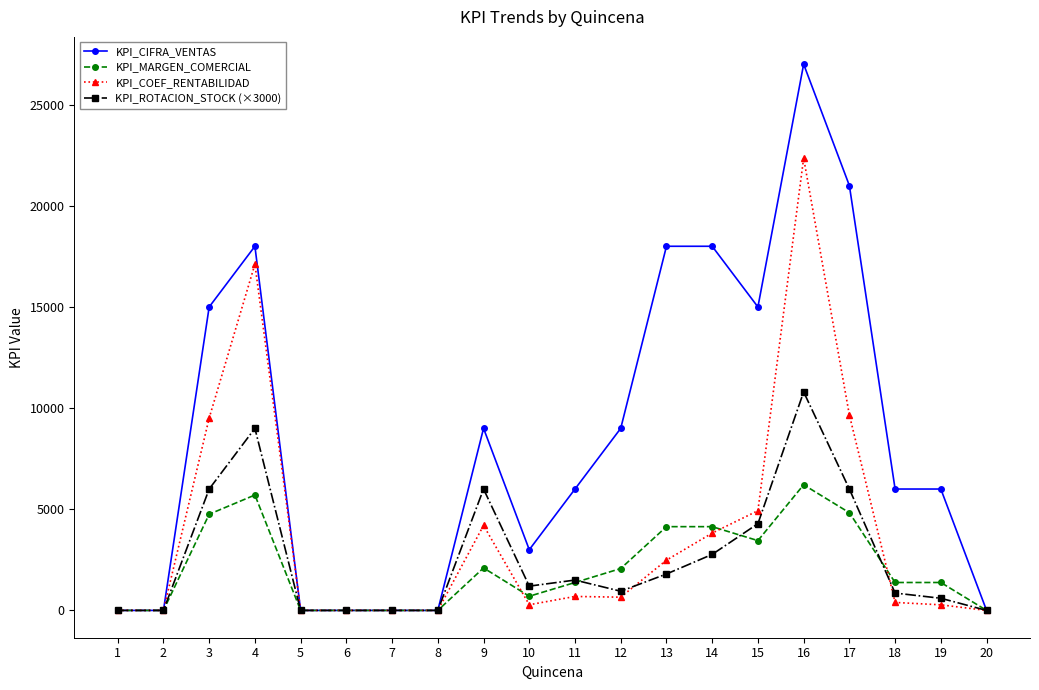

The KPI_CIFRA_VENTAS series shows 3023.6 at 18. True or false?

False